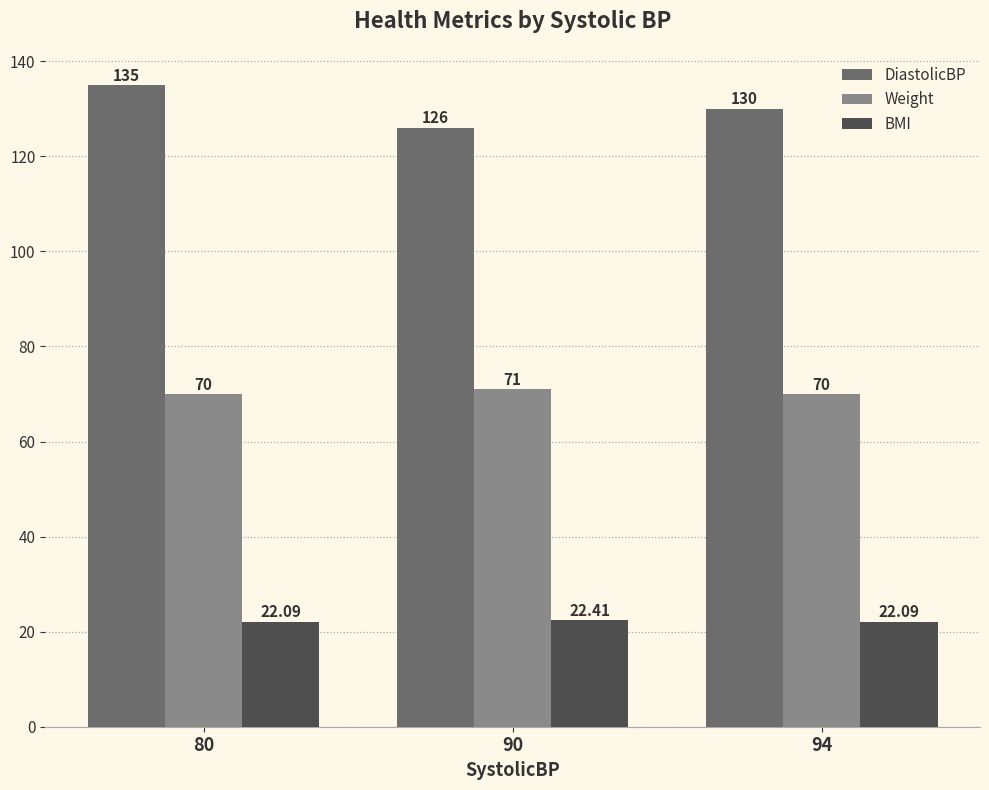

True or false: BMI has a value of 37.0 at 94.

False